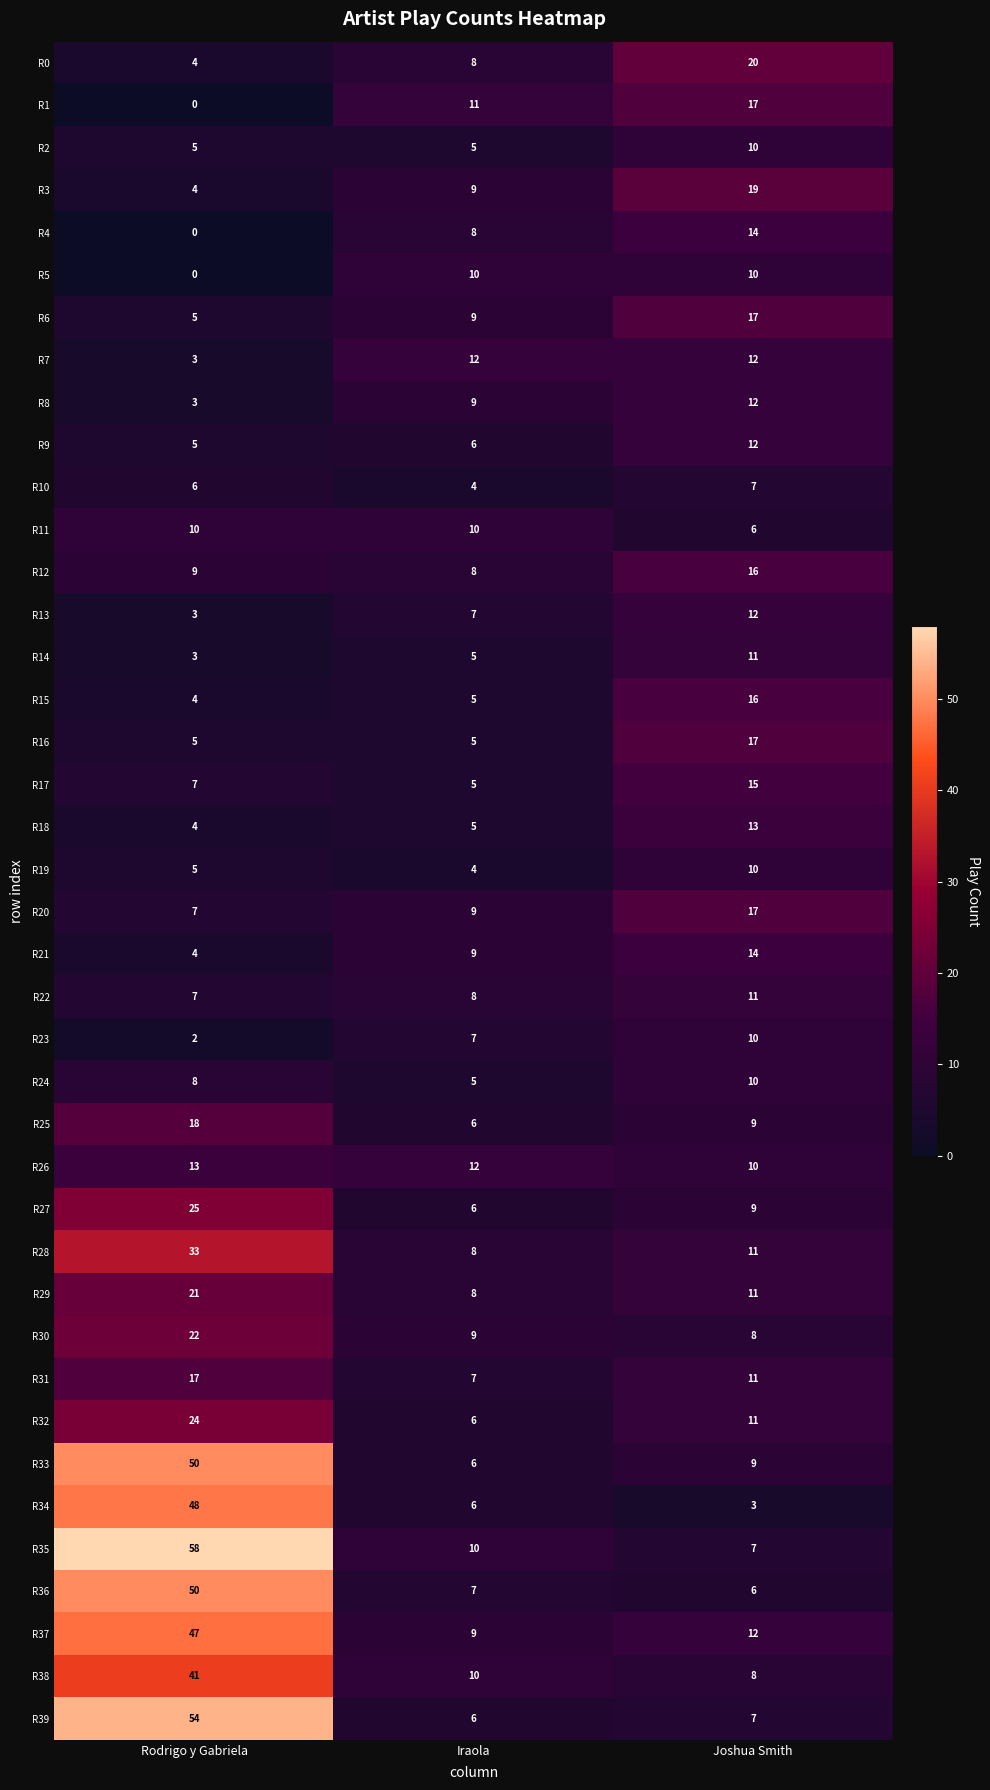

Count the R17 values in the range 5 to 15.

3